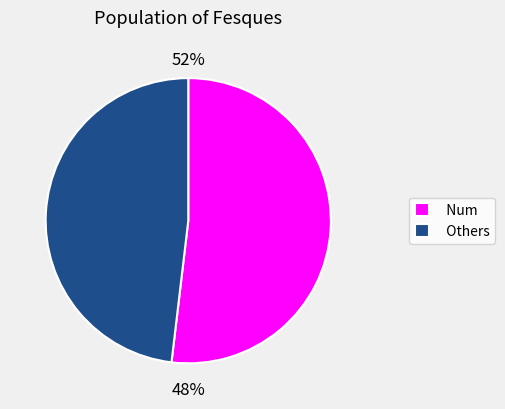

Is it true that num_restbp is 1% of the pie?

False